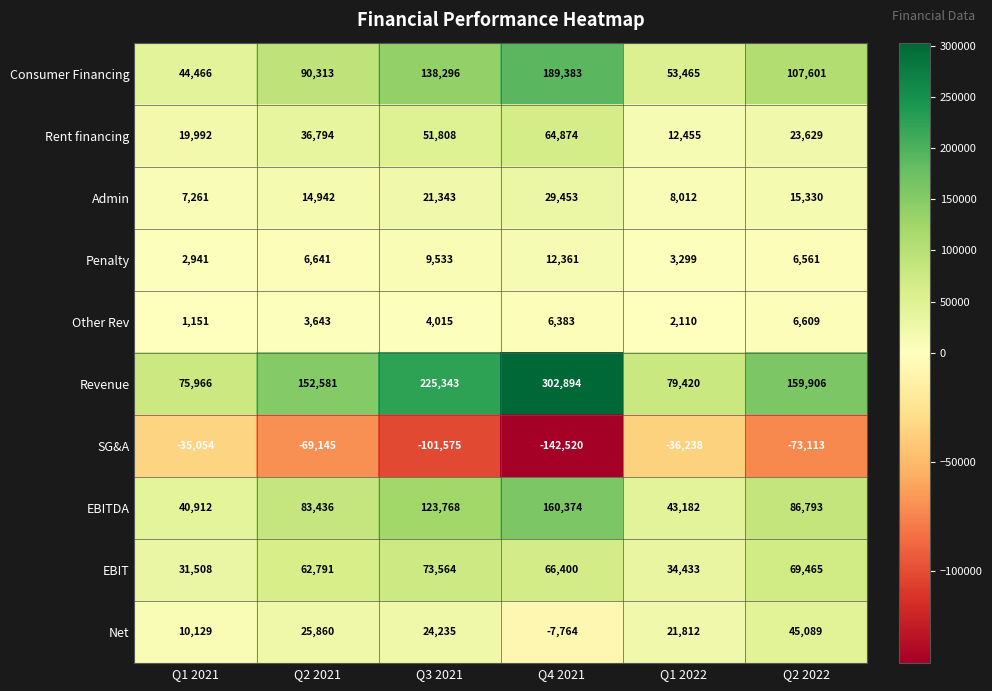

Rank the series at Q2 2021 from highest to lowest value.

Revenue, Consumer Financing, EBITDA, EBIT, Rent financing, Net, Admin, Penalty, Other Rev, SG&A